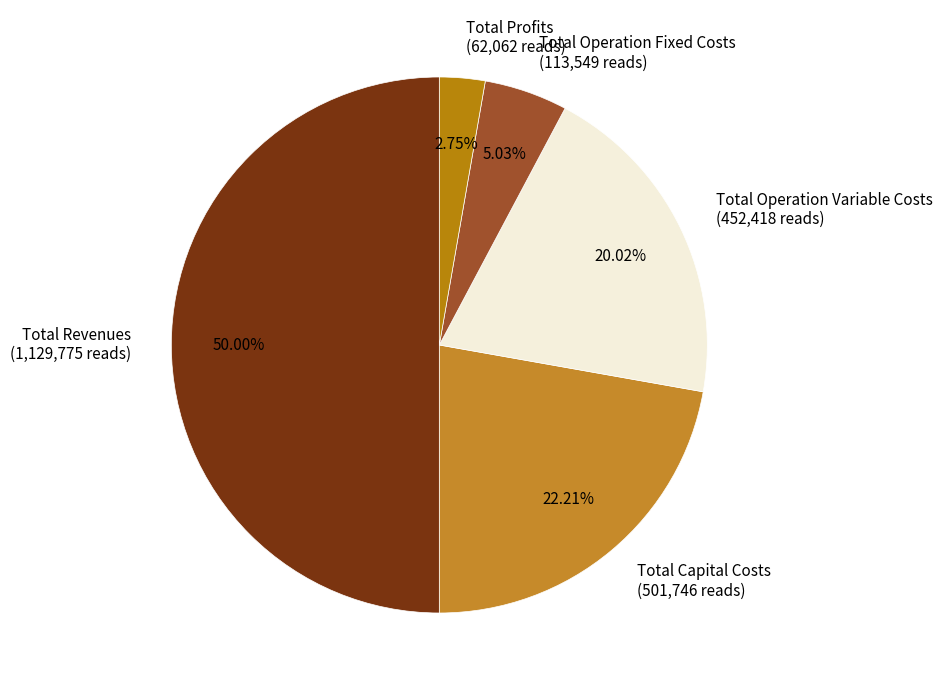

To the nearest percent, what percentage of the pie is Total Operation Variable Costs?

20%